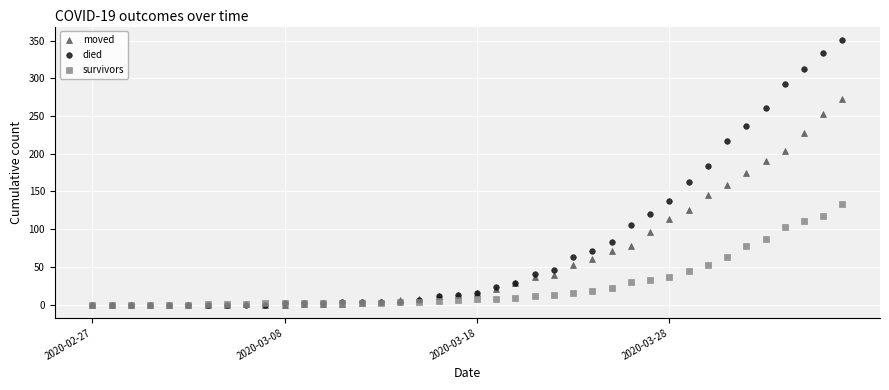

Which series has the largest range (max minus min)?

died